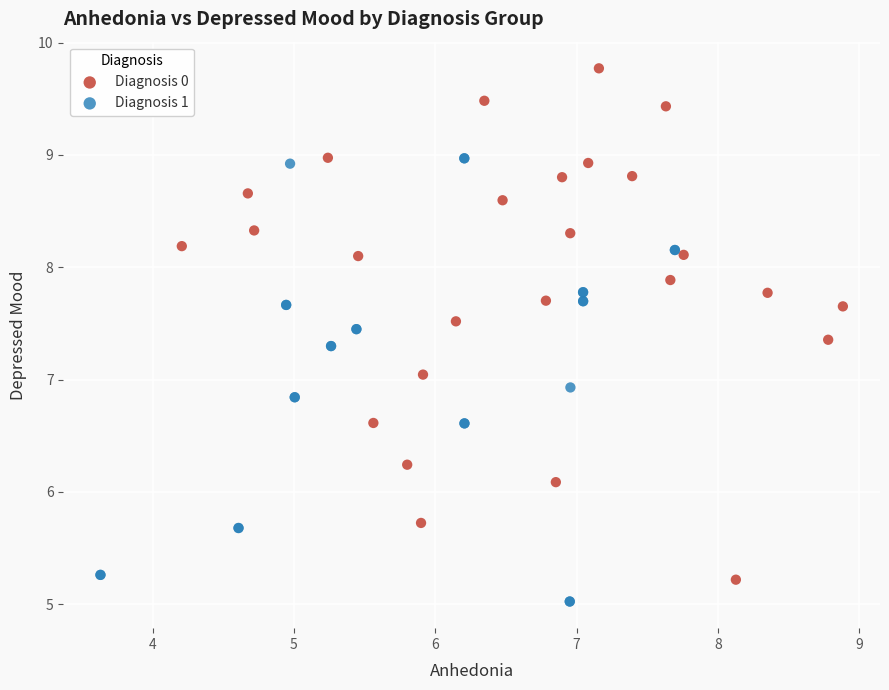

Which series contains the highest Y value?

Diagnosis 0